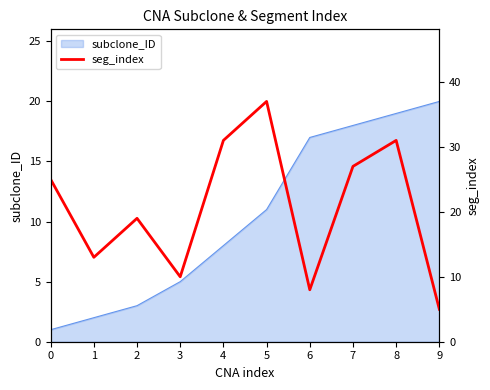

Is it true that the value at 1 is 3?

False